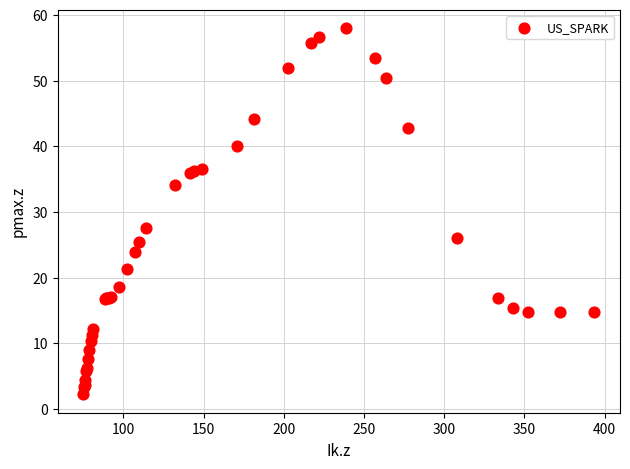

What Y value in the scatter plot is closest to 30?

27.6